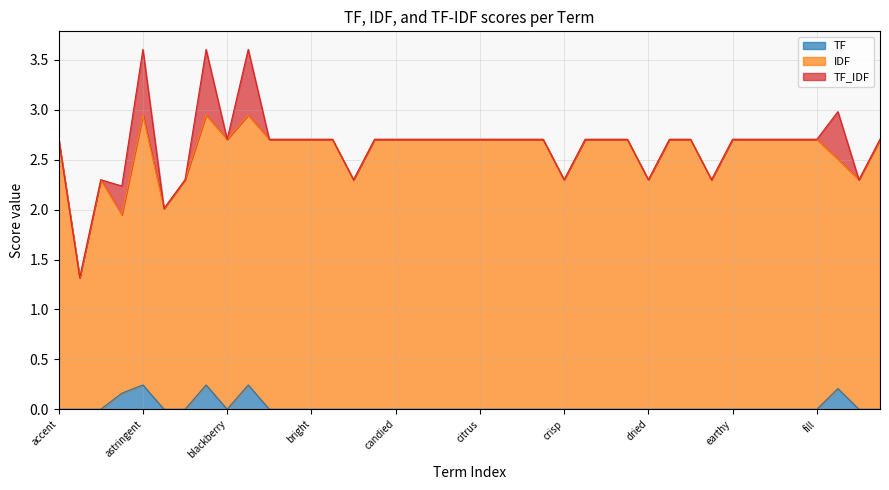

Which series has the largest total across all categories?

IDF